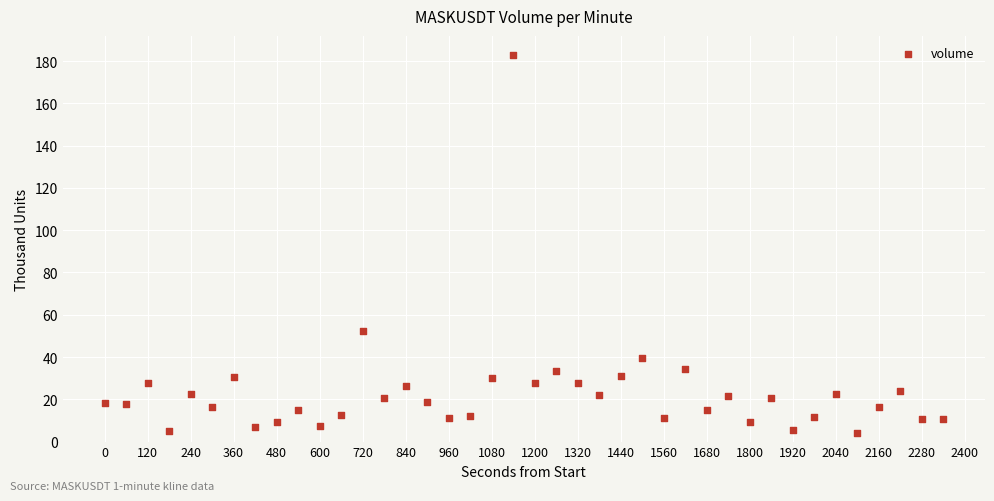

What is the range of Y values (max minus min)?

179.0